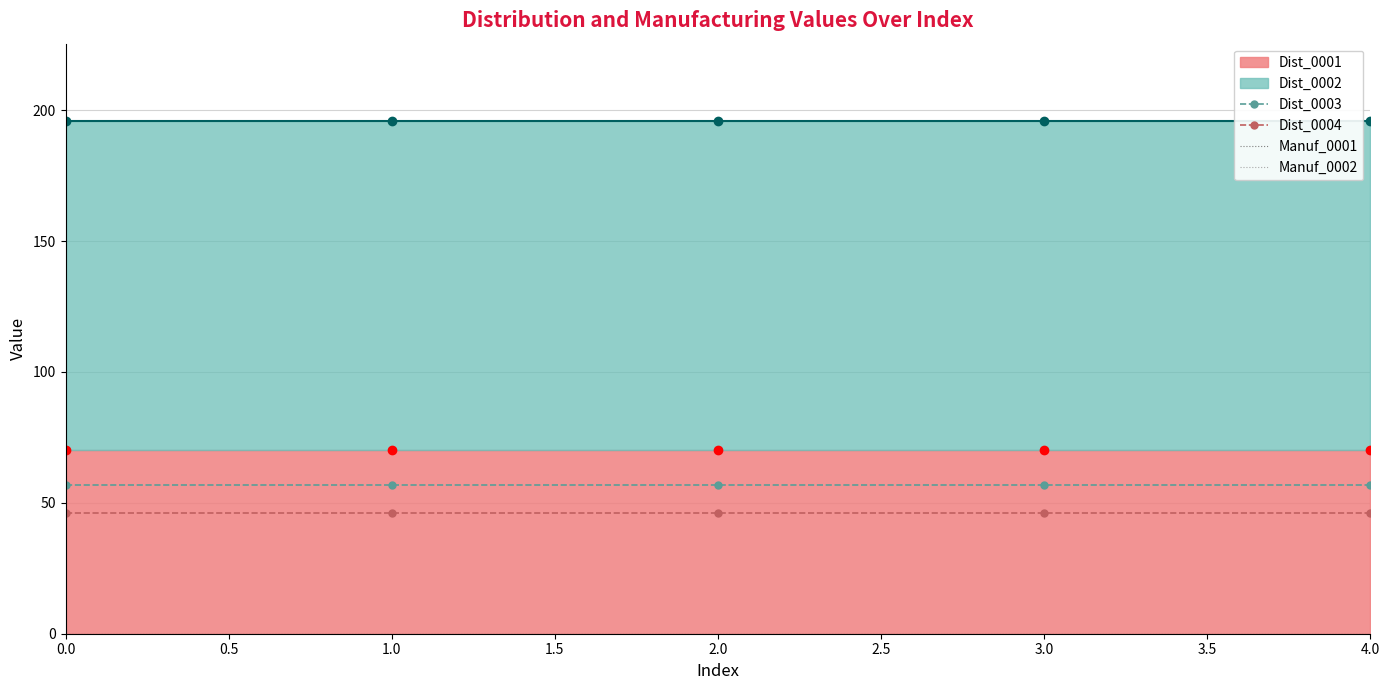

The value of Dist_0004 at 4.0 is 26. True or false?

False